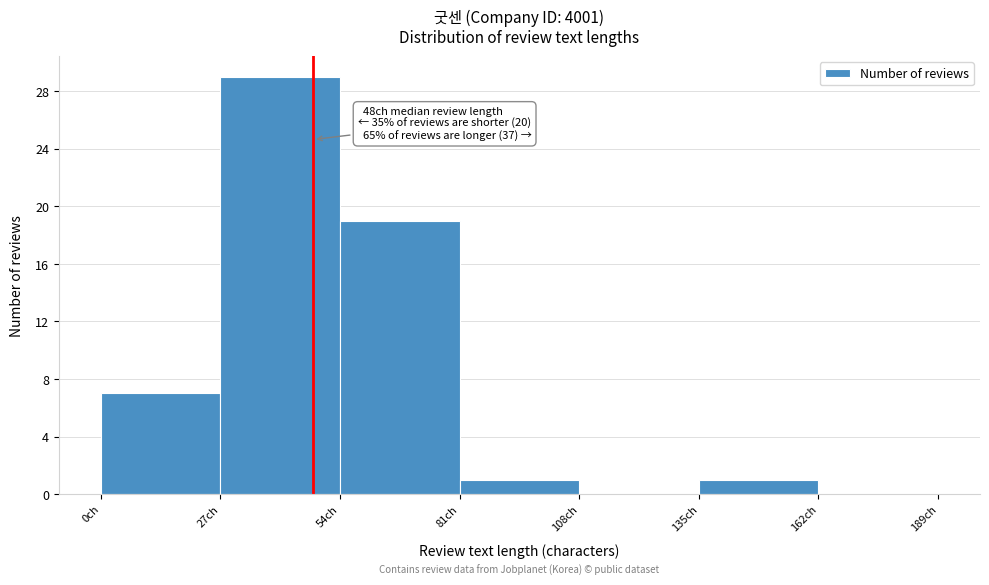

Over which range of the x-axis is the bar tallest?

27 to 54